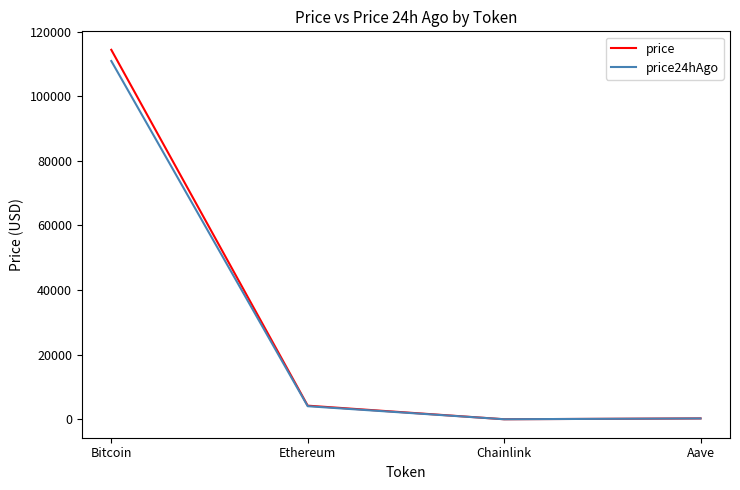

What is the maximum value shown in the chart?

114389.0